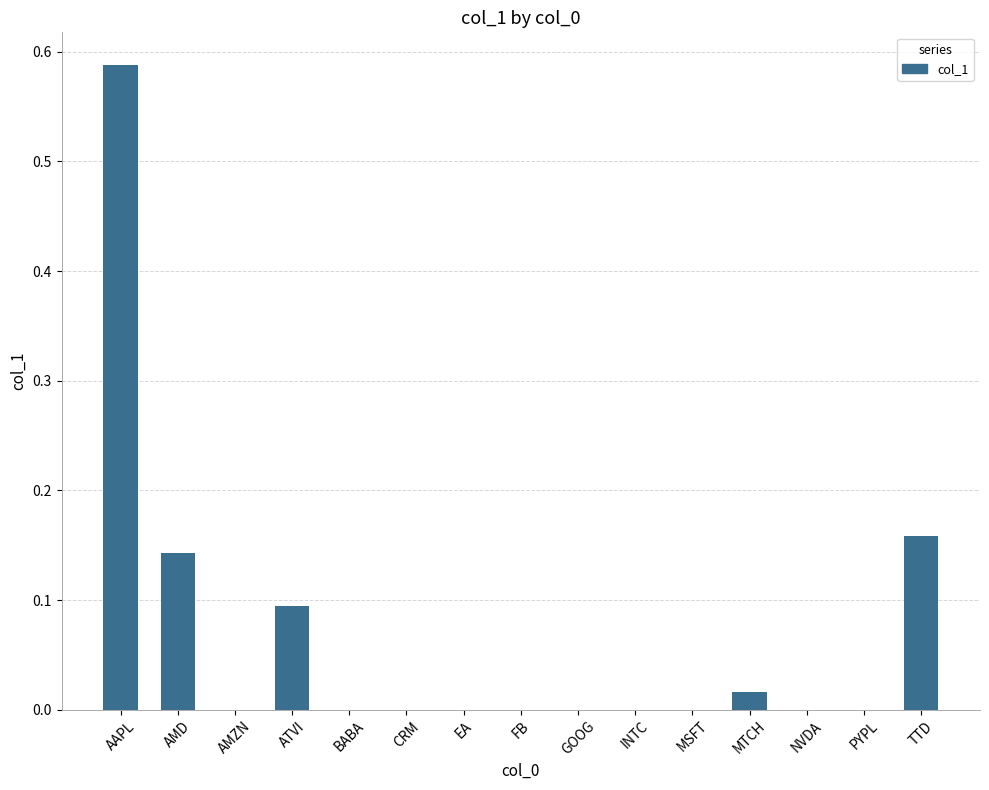

Is it true that the value at ATVI is 0.1?

True